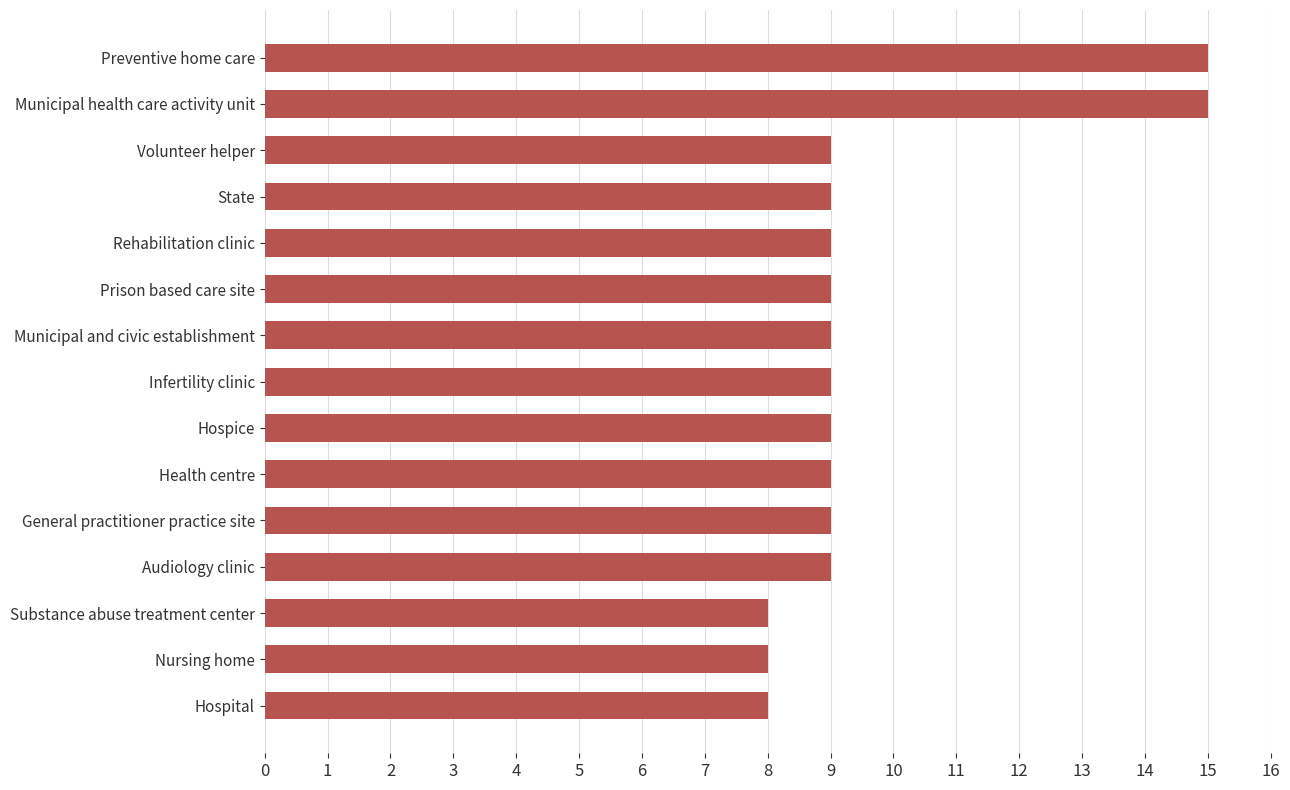

What is the ratio of the value at Hospital to the value at Nursing home?

1.0